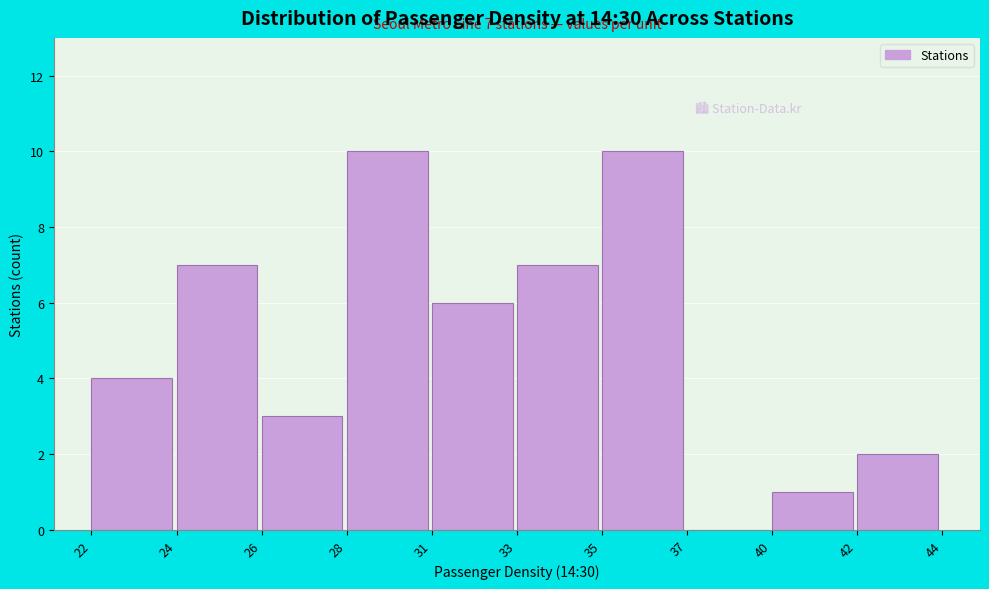

Reading left to right, transcribe all the data shown in this chart.

22=4	24=7	26=3	28=10	31=6	33=7	35=10	37=0	40=1	42=2